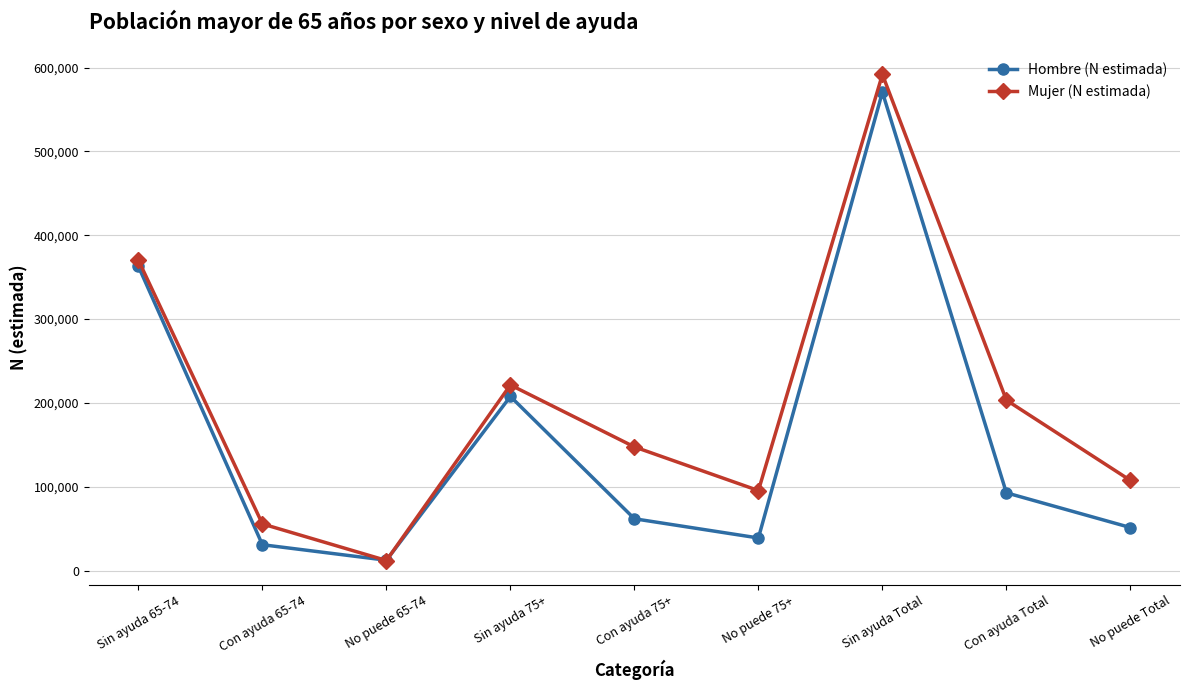

What is the spread (max minus min) of values at Sin ayuda 75+?

13700